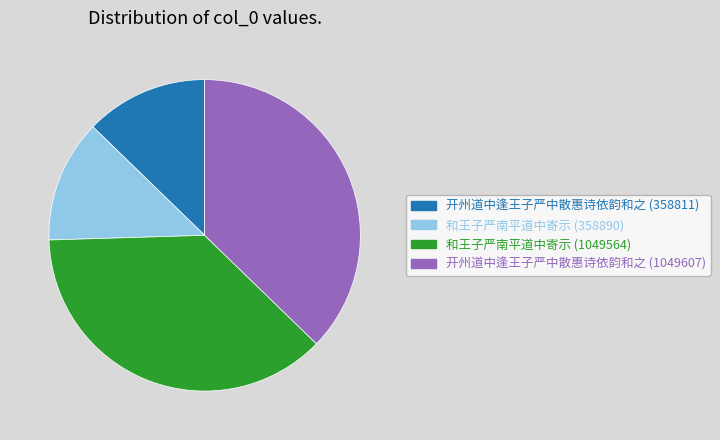

Is the sum of 和王子严南平道中寄示 (358890) and 开州道中逢王子严中散惠诗依韵和之 (358811) greater than half?

No